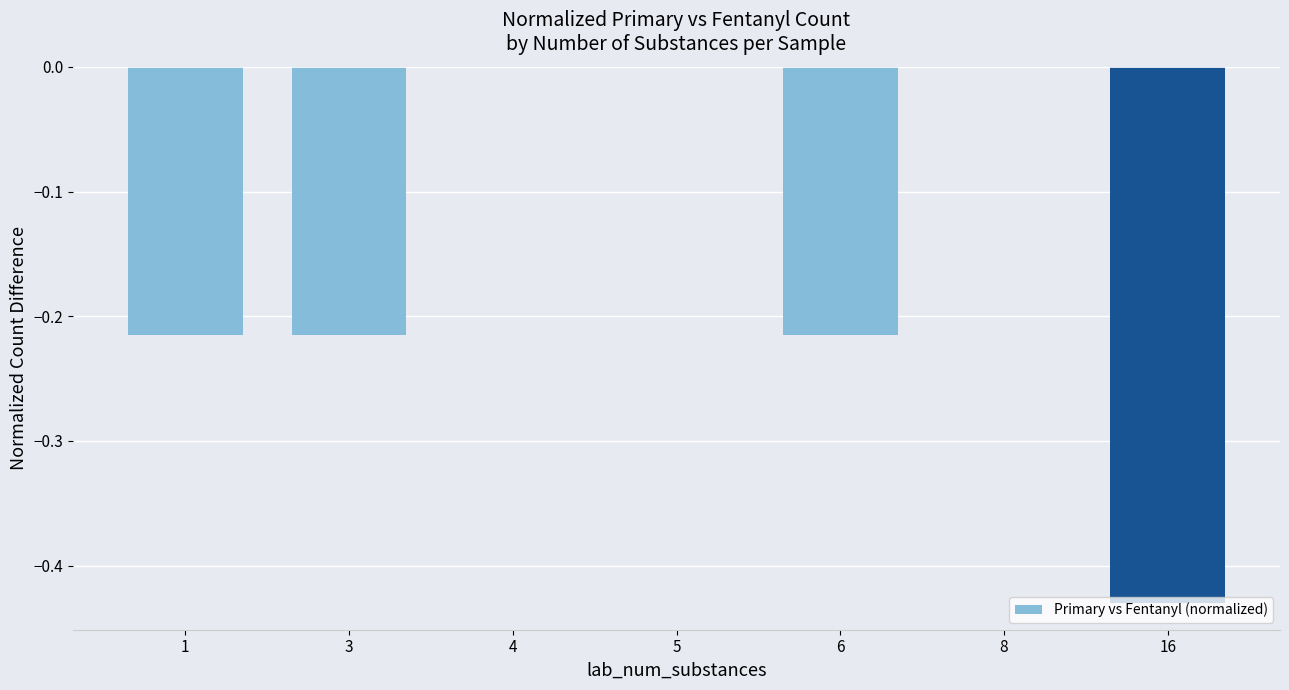

What is the sum of all values?

-1.1